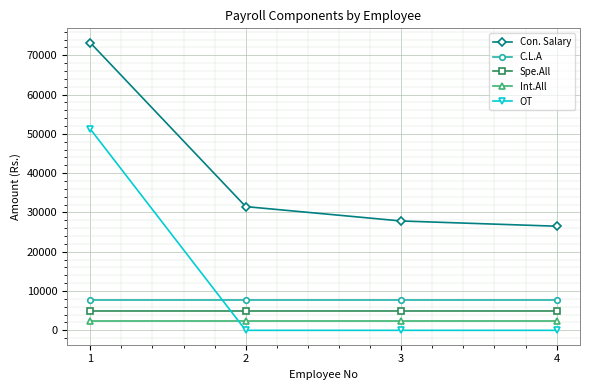

At which category is the sum across all series the highest?

1